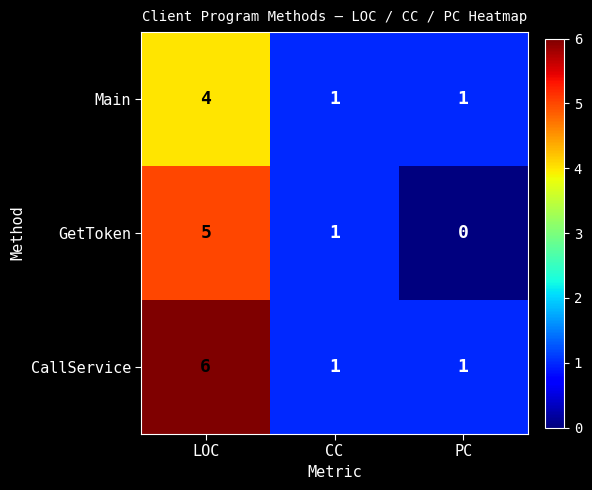

List the series in order of their peak value, highest first.

CallService, GetToken, Main